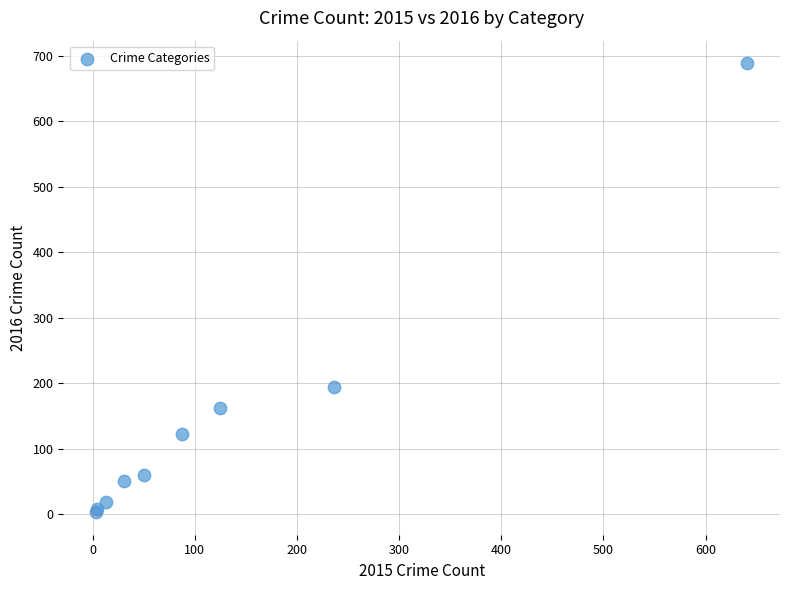

What Y value in the scatter plot is closest to 346?

194